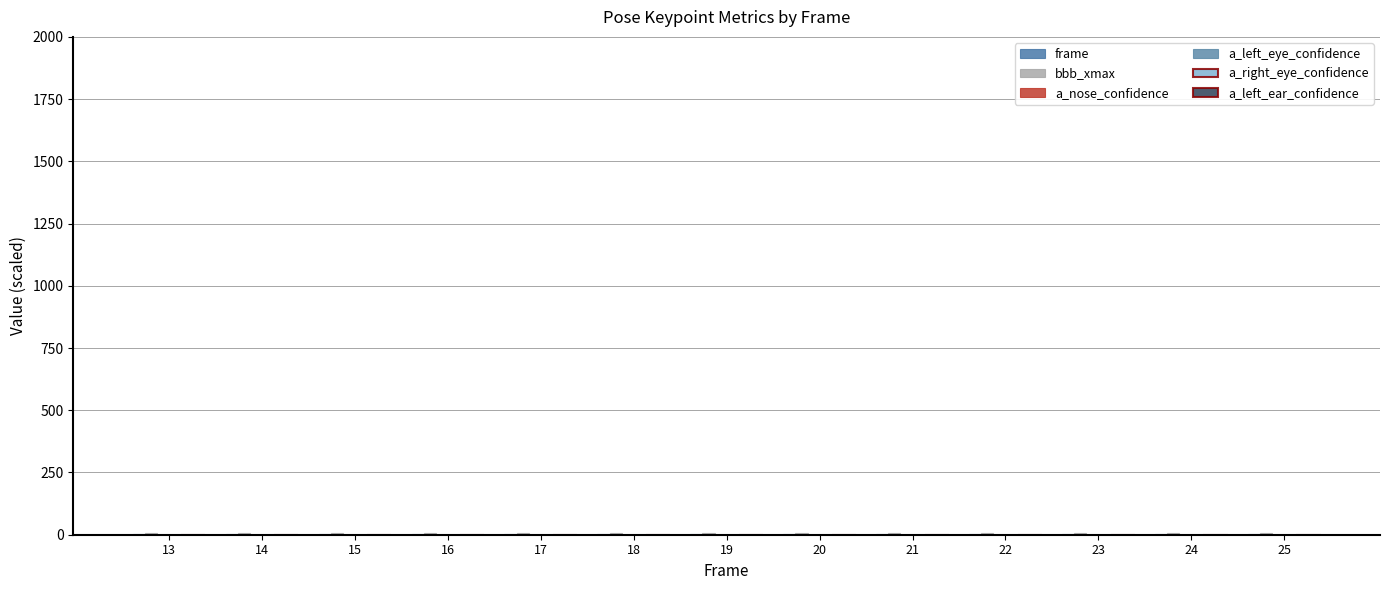

At which category is the sum across all series the highest?

25